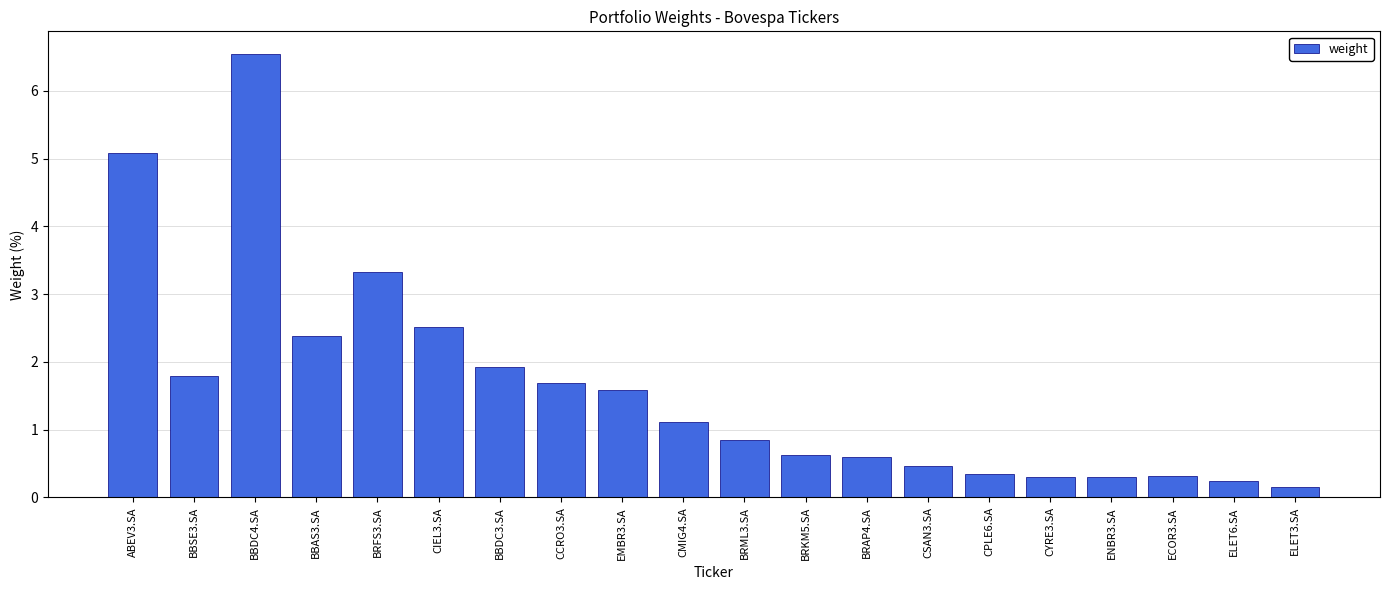

Does the chart contain any negative values?

No